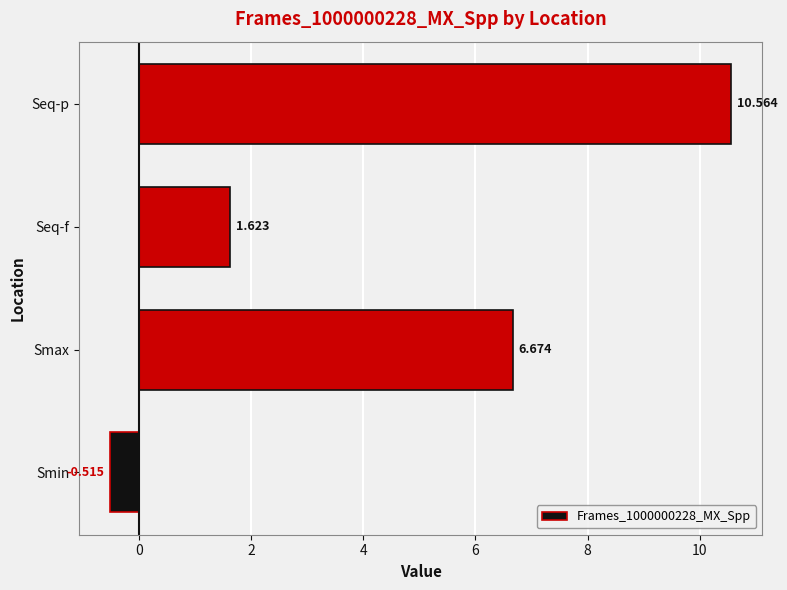

Are the bars horizontal?

Yes